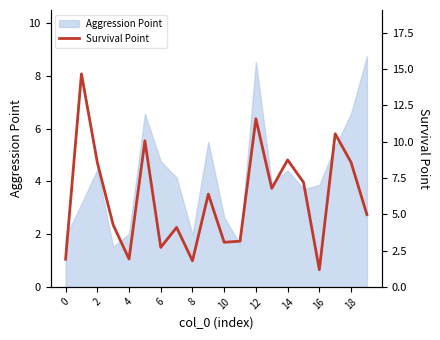

True or false: the data has more than 0 interior local peaks.

True